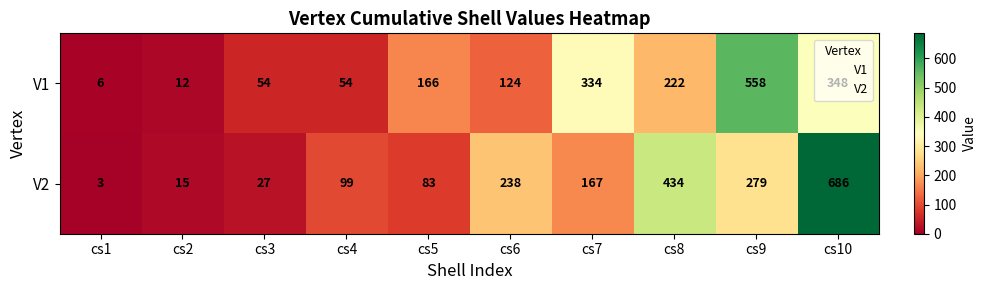

Where does the V2 series first go above 167?

cs6